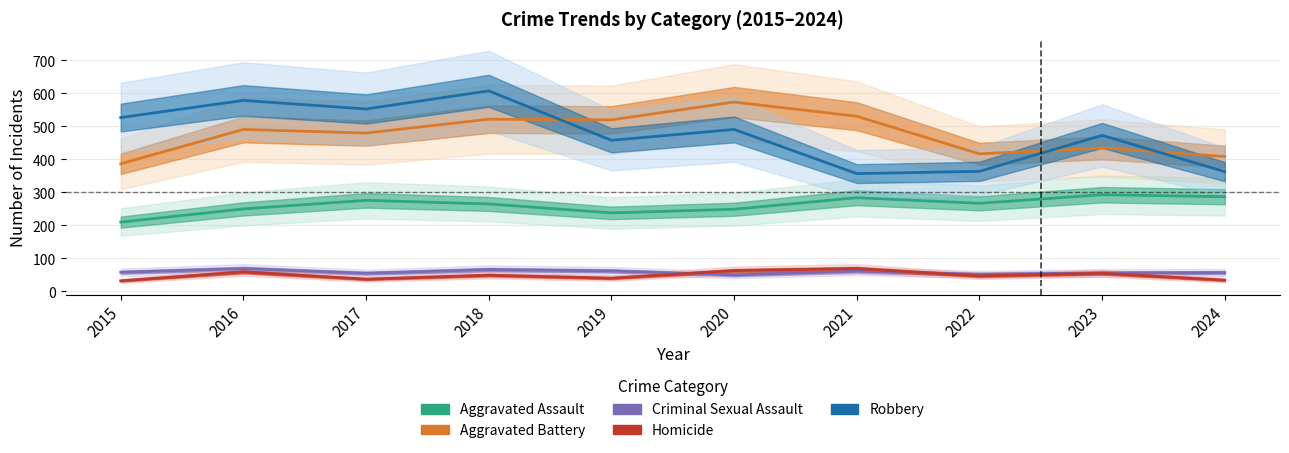

What is the average value of the Aggravated Assault series?

262